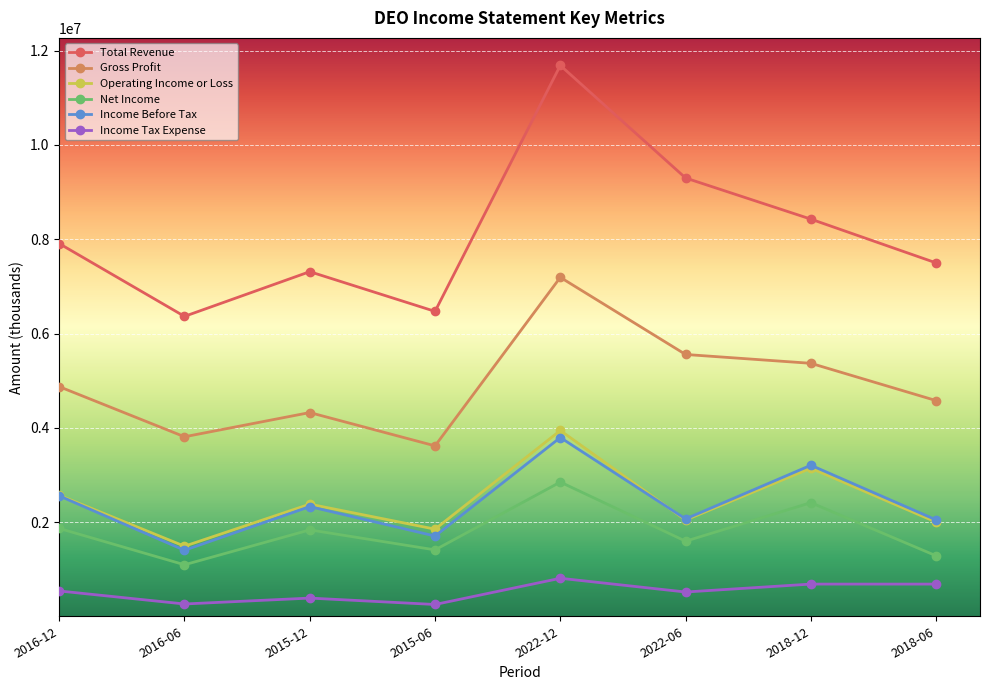

The value of Income Before Tax at 2018-06 is 433508. True or false?

False